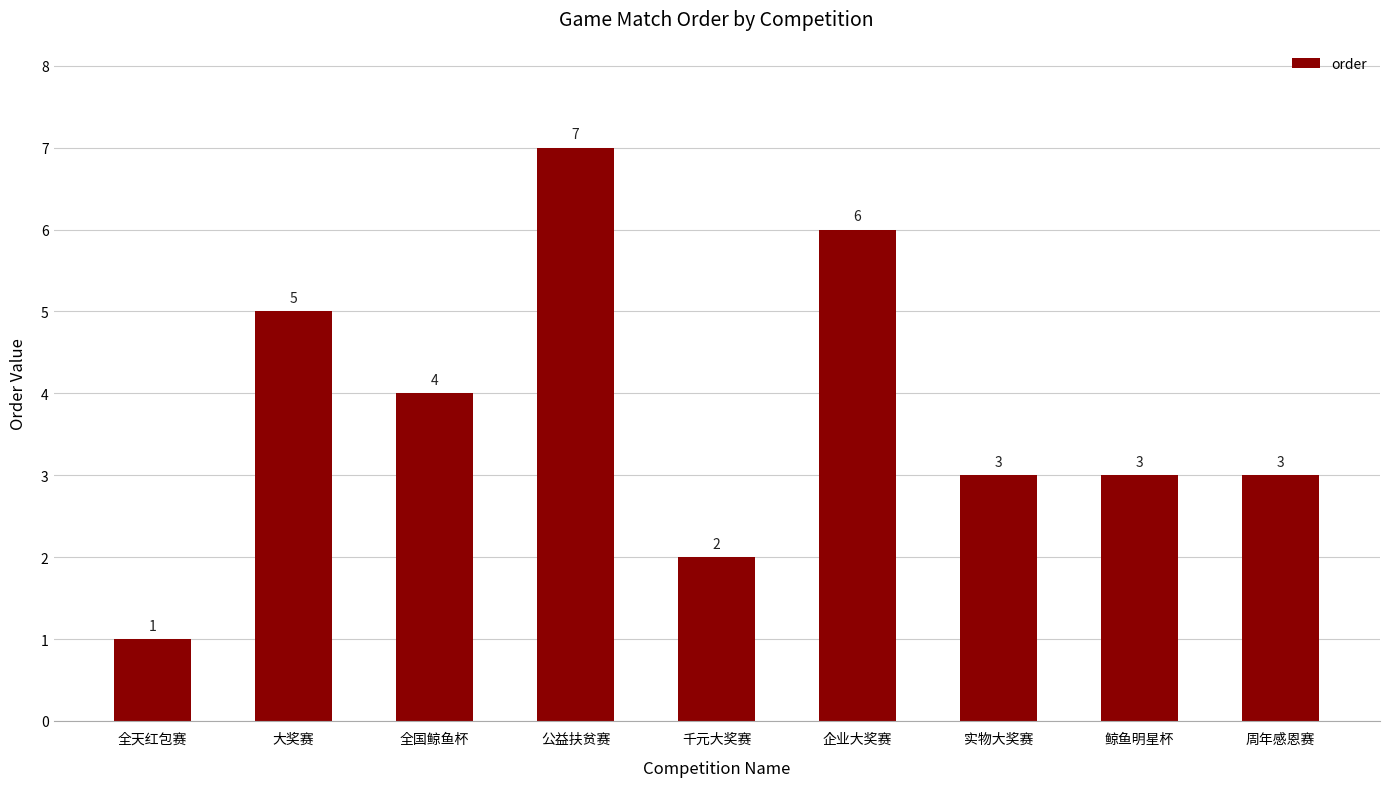

Which label corresponds to the smallest value in the chart?

全天红包赛